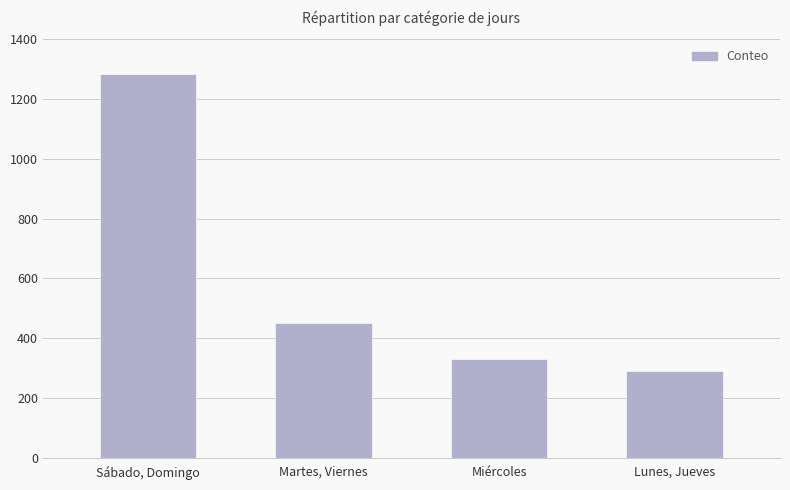

What position from the left is Miércoles?

3